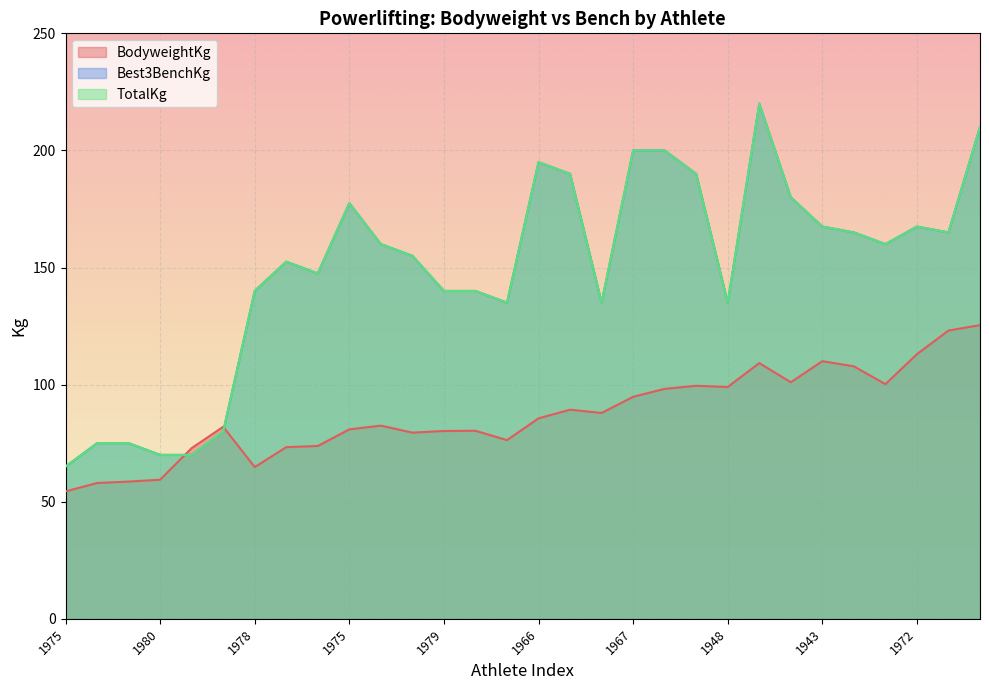

Which series has the largest total across all categories?

Best3BenchKg